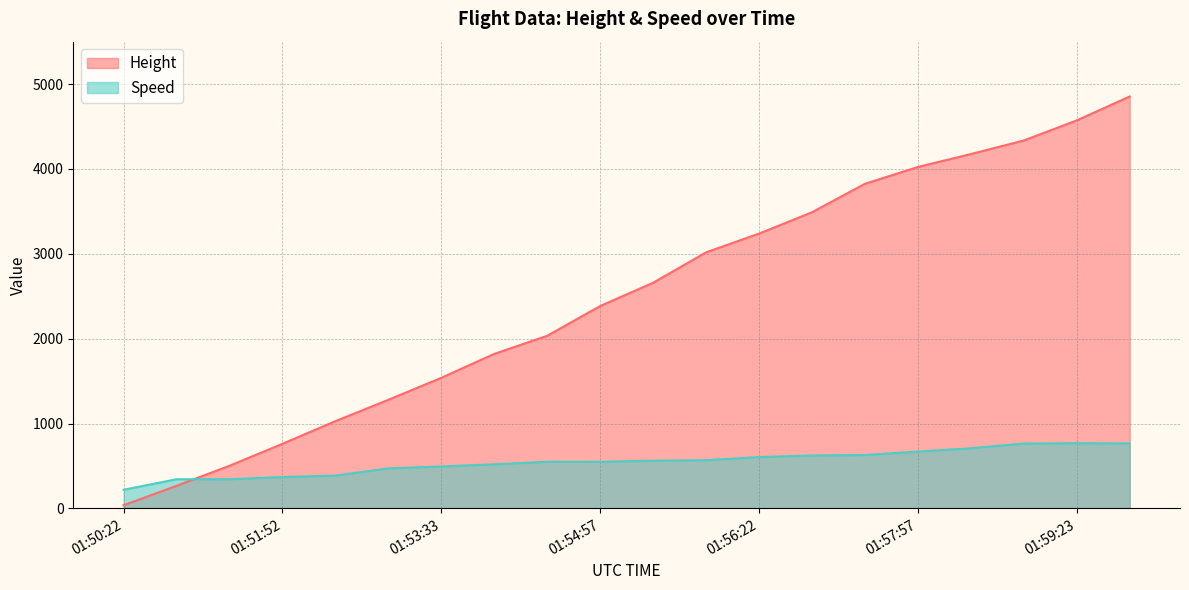

What is the average value of the Speed series?

546.2